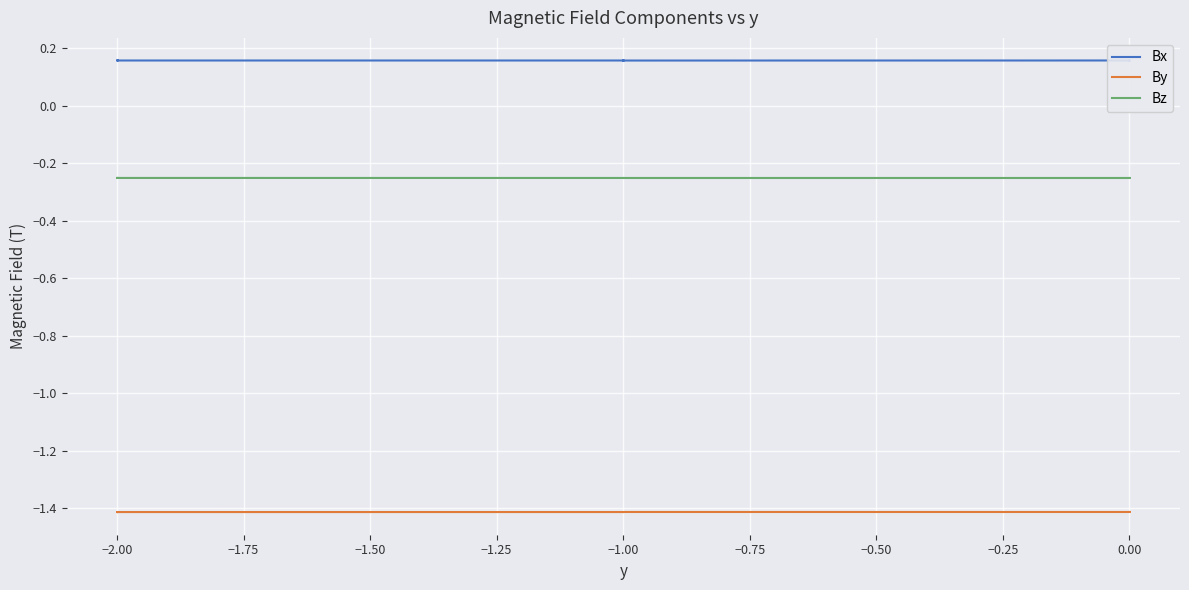

Reading left to right, transcribe all the data shown in this chart.

Bx: 0.2	0.2	0.2	0.2	0.2	0.2	0.2	0.2	0.2	0.2	0.2	0.2	0.2	0.2	0.2	0.2	0.2	0.2
By: -1.4	-1.4	-1.4	-1.4	-1.4	-1.4	-1.4	-1.4	-1.4	-1.4	-1.4	-1.4	-1.4	-1.4	-1.4	-1.4	-1.4	-1.4
Bz: -0.3	-0.3	-0.3	-0.3	-0.3	-0.3	-0.3	-0.3	-0.3	-0.3	-0.3	-0.3	-0.3	-0.3	-0.3	-0.3	-0.3	-0.3